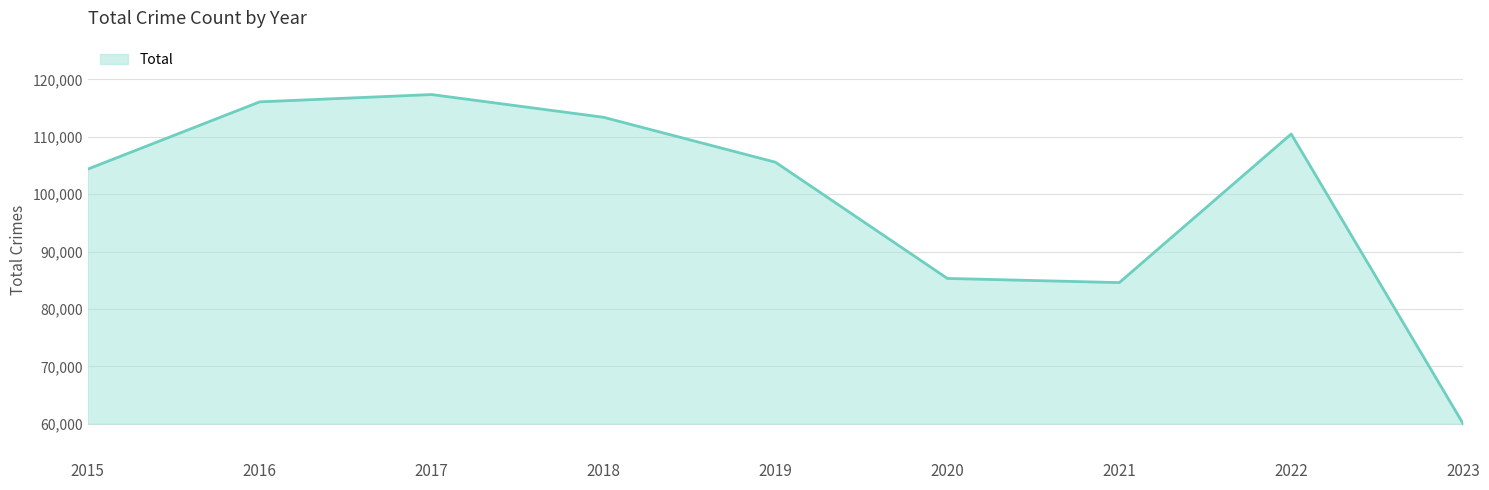

What is the sum of all values?

897122